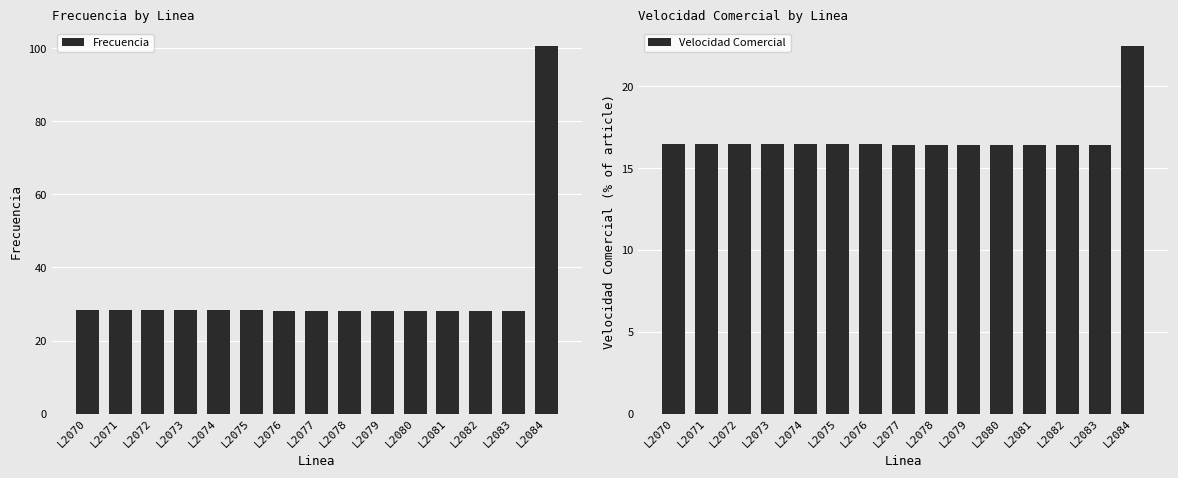

Which category has the lowest value across all series?

L2080